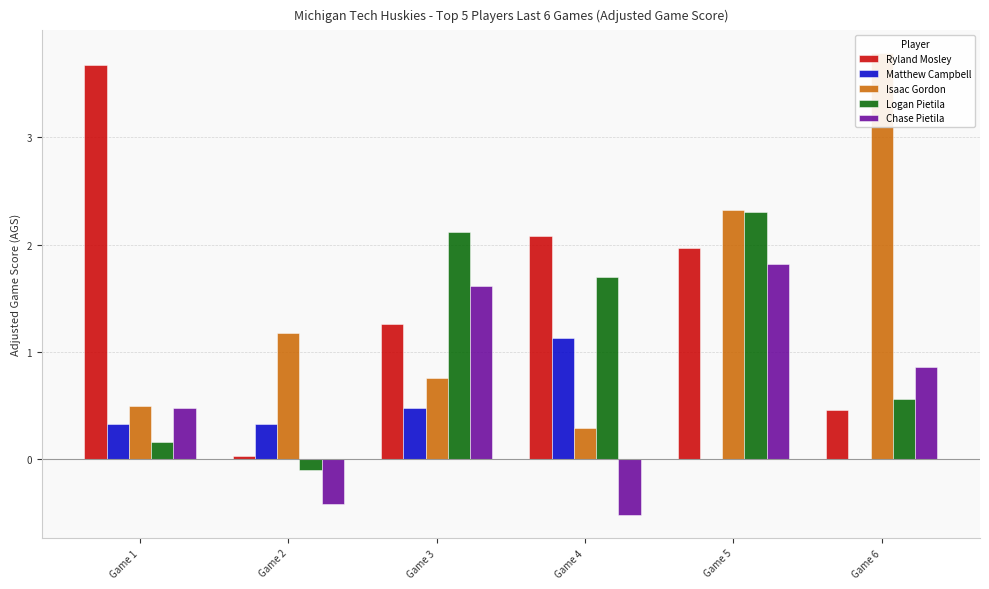

True or false: Logan Pietila has a value of 1.4 at Game 5.

False